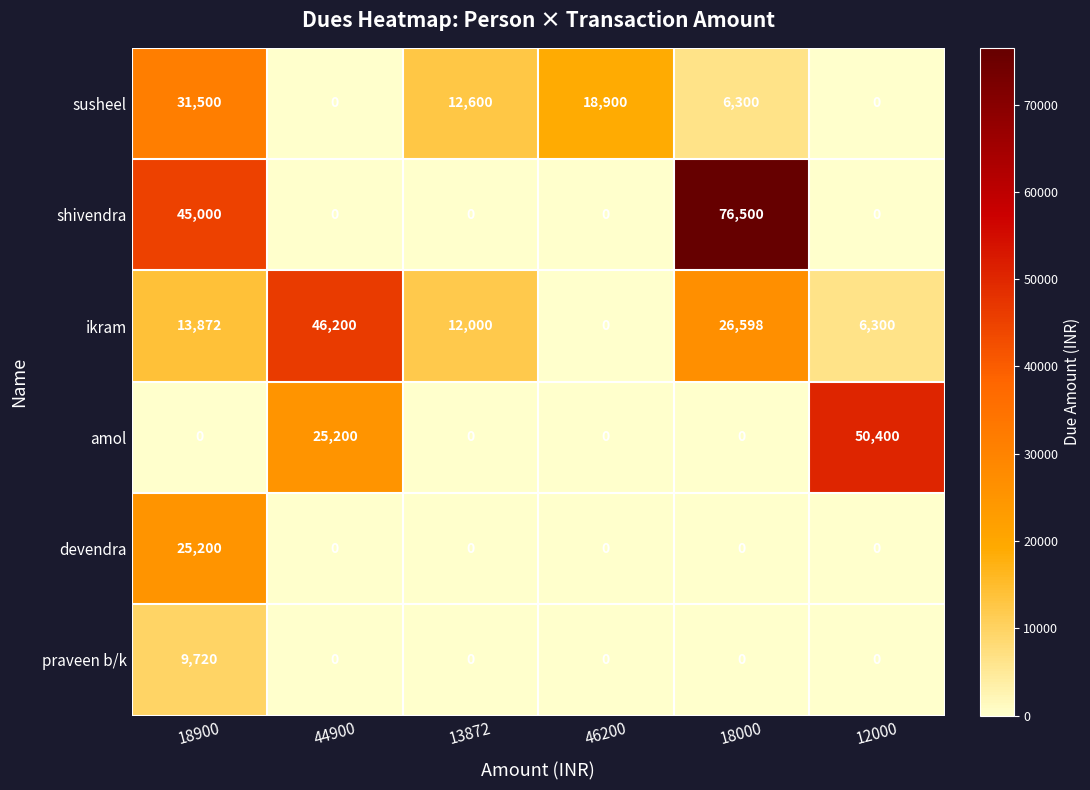

What is the spread (max minus min) of values at 13872?

12600